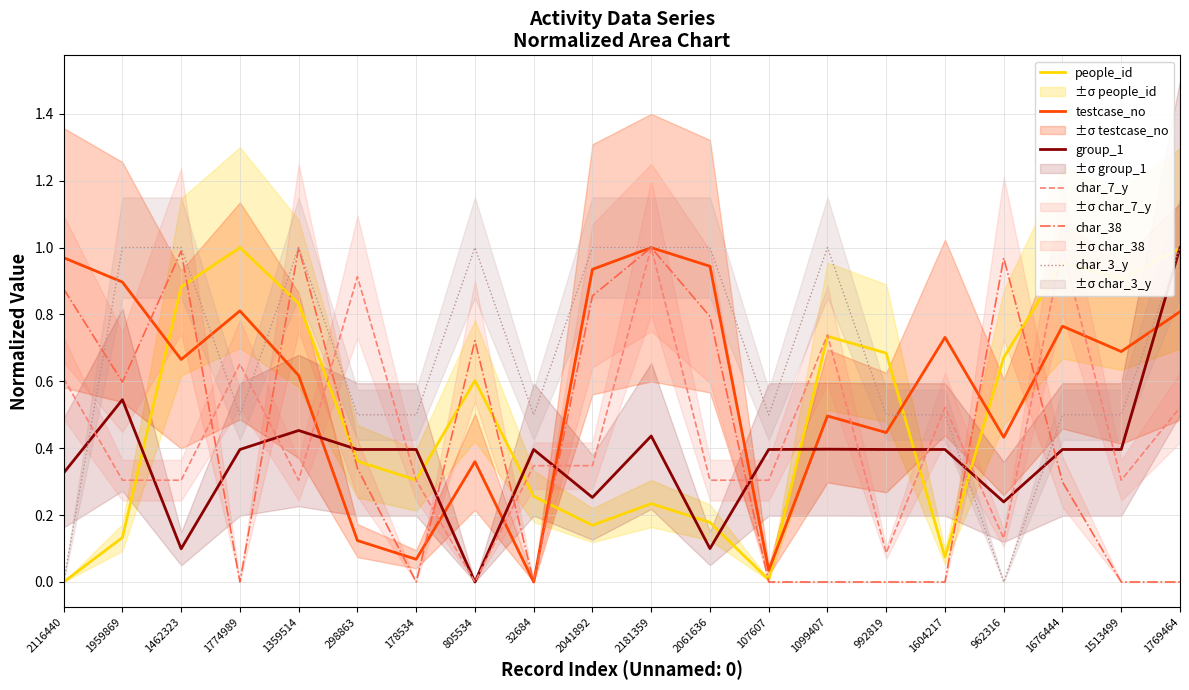

What is the value of the people_id point at the 3rd from the left?

0.9